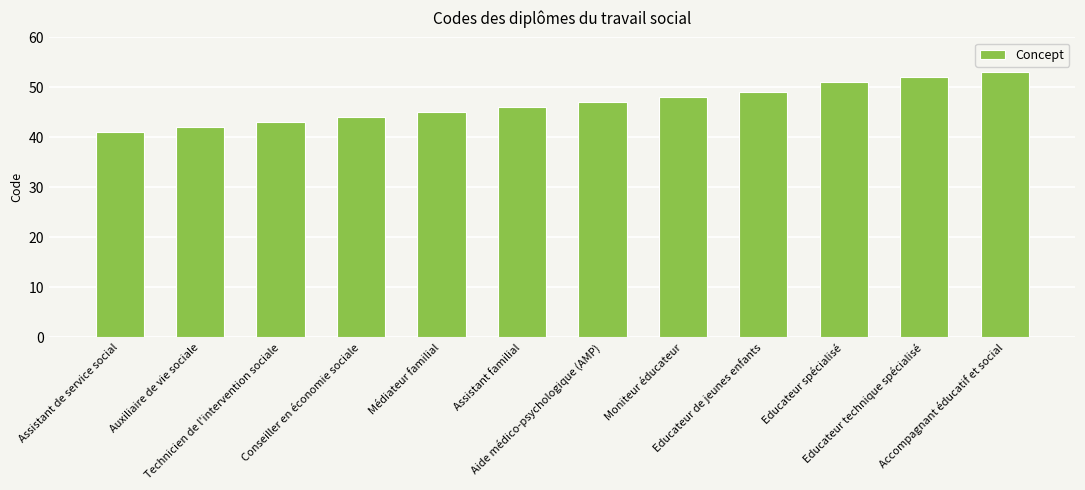

Reading left to right, what are all the values shown in this chart?

41	42	43	44	45	46	47	48	49	51	52	53